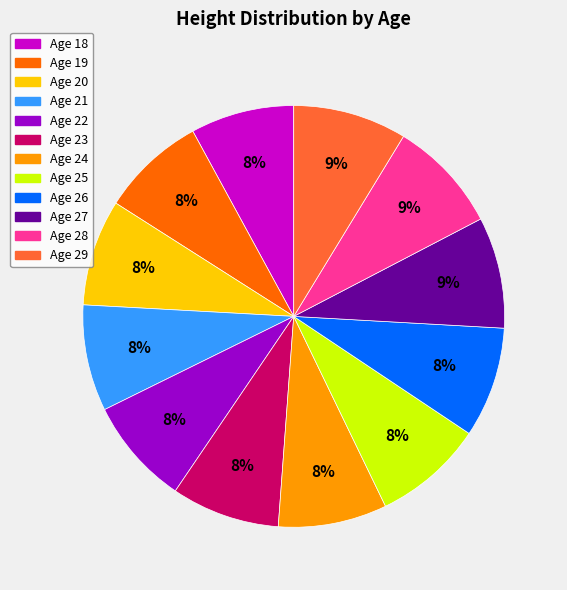

To the nearest percent, what is the difference between the largest and smallest slice percentages?

1%